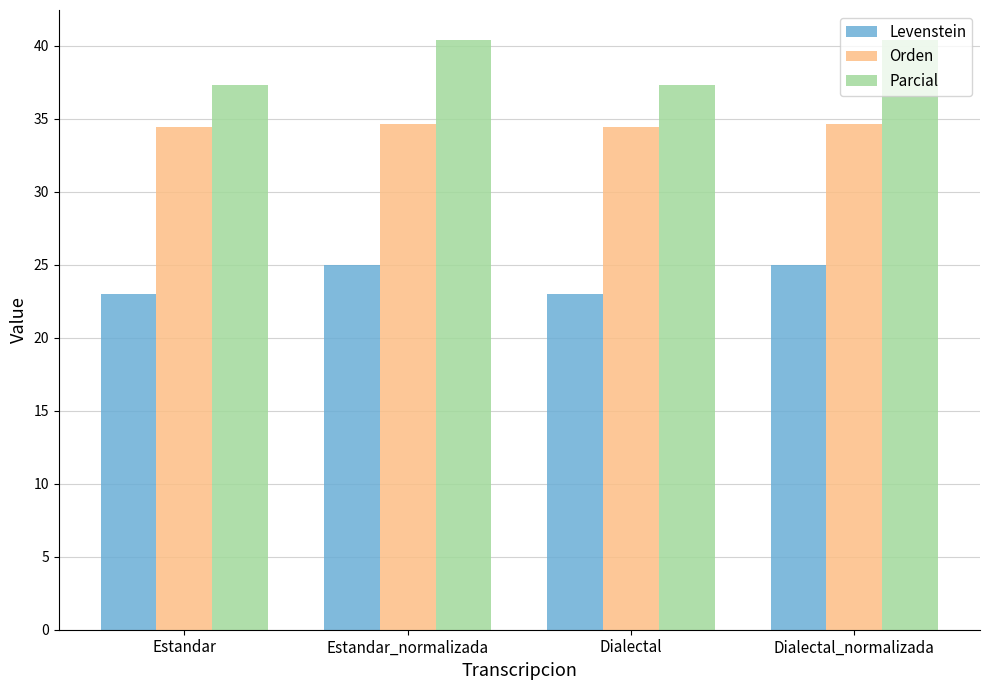

What is the minimum value for Parcial?

37.3